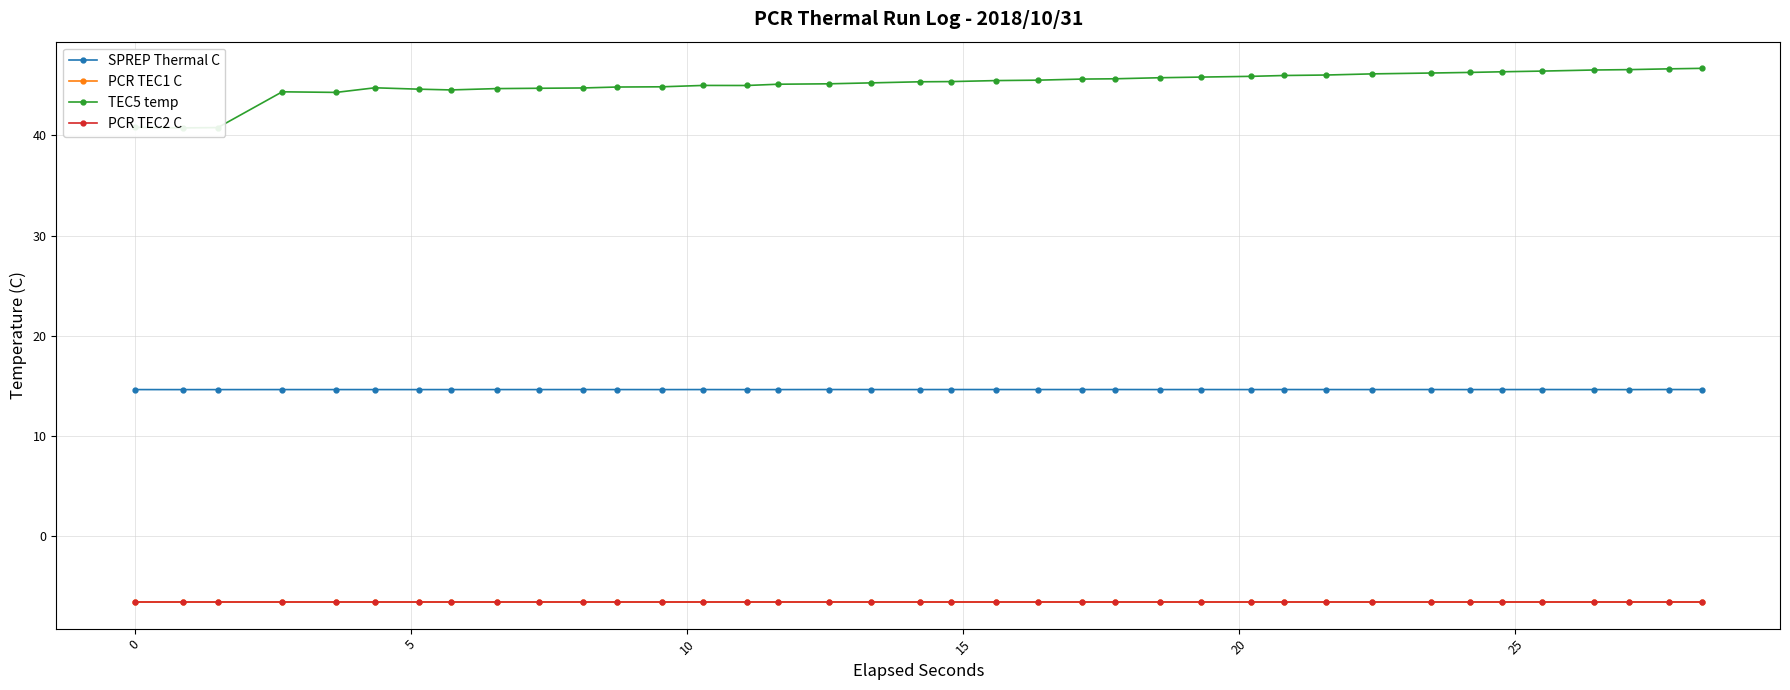

In TEC5 temp, how many points are lower than both neighbors (excluding endpoints)?

4